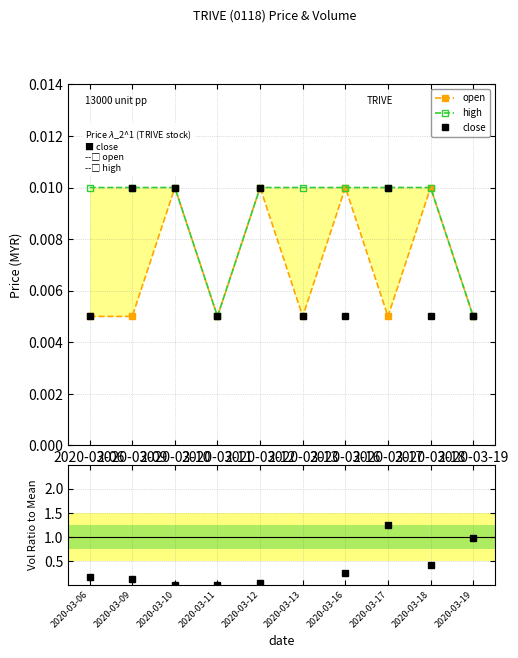

At which category does the chart reach its minimum across all series?

2020-03-10